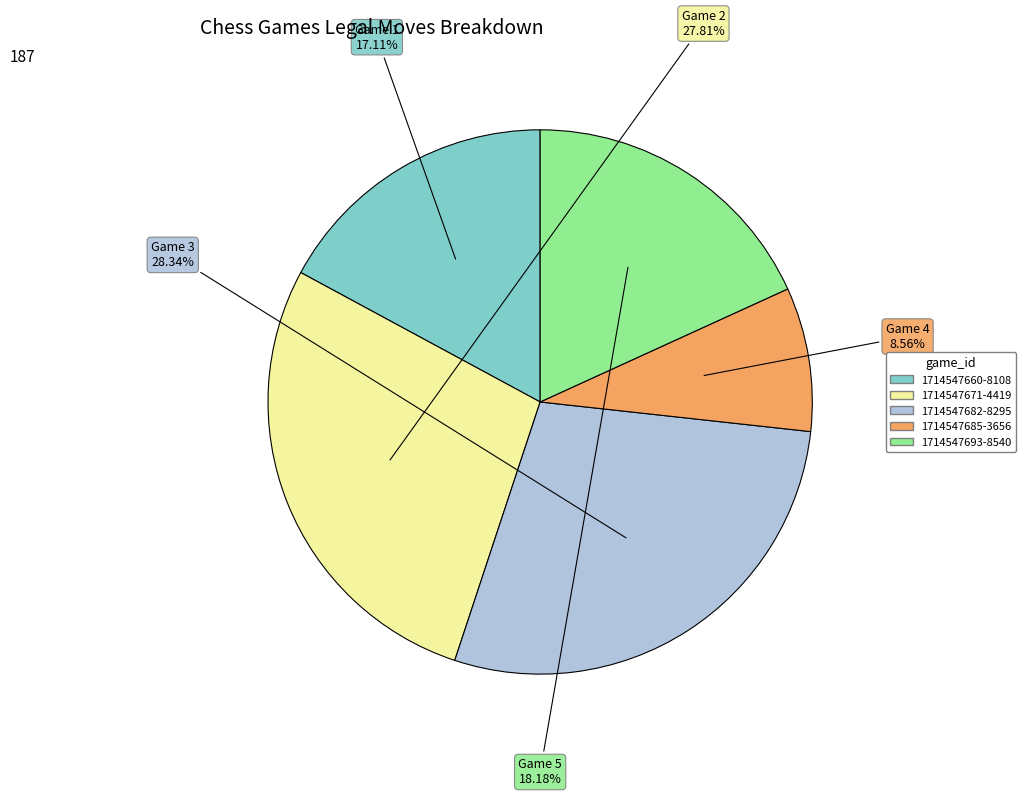

To the nearest percent, what is the combined percentage of 1714547660-8108 and 1714547693-8540?

35%